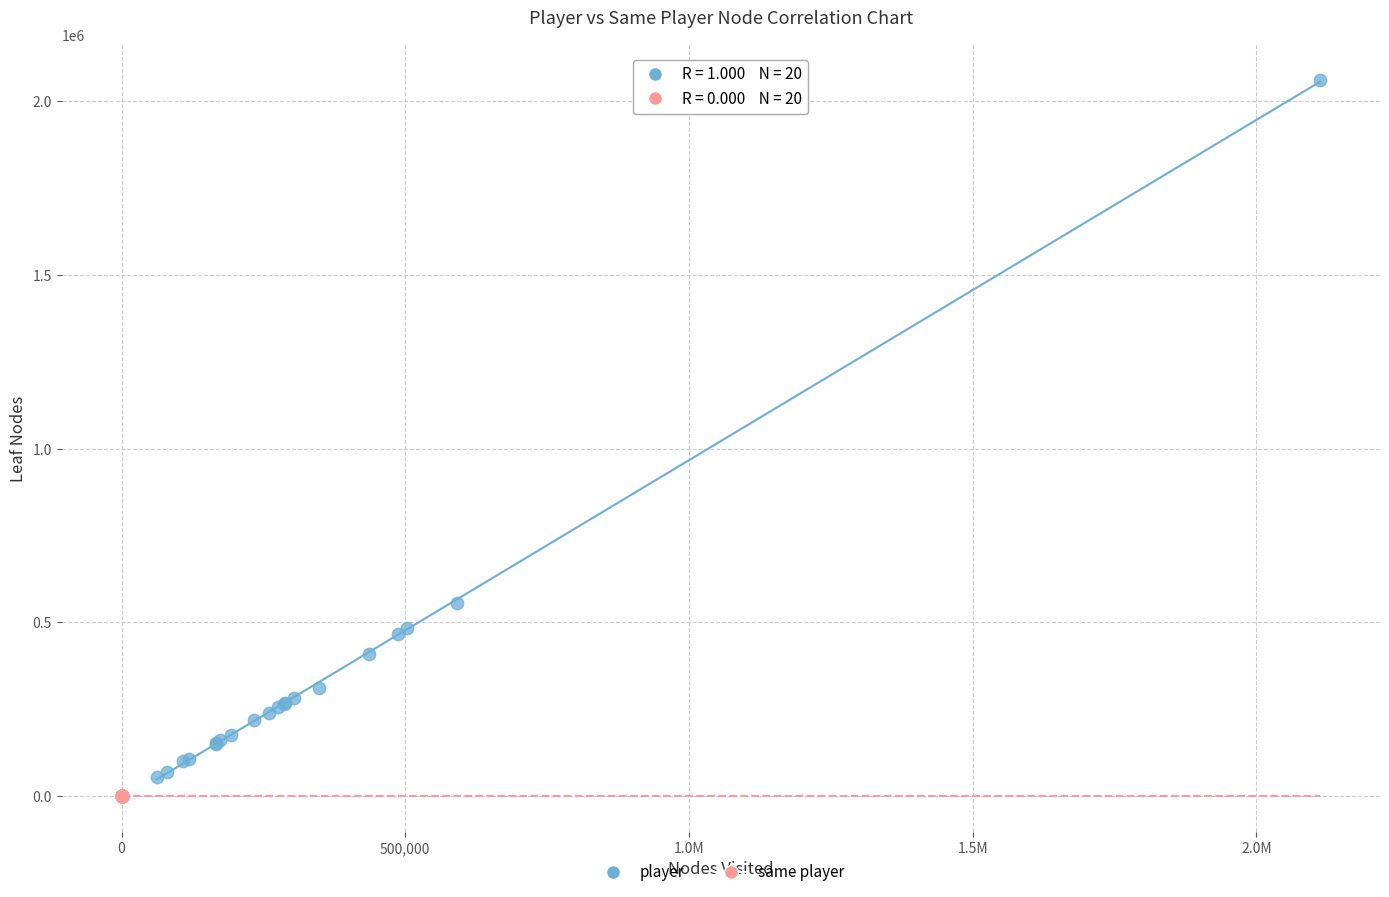

Which series reaches the maximum Y coordinate?

player